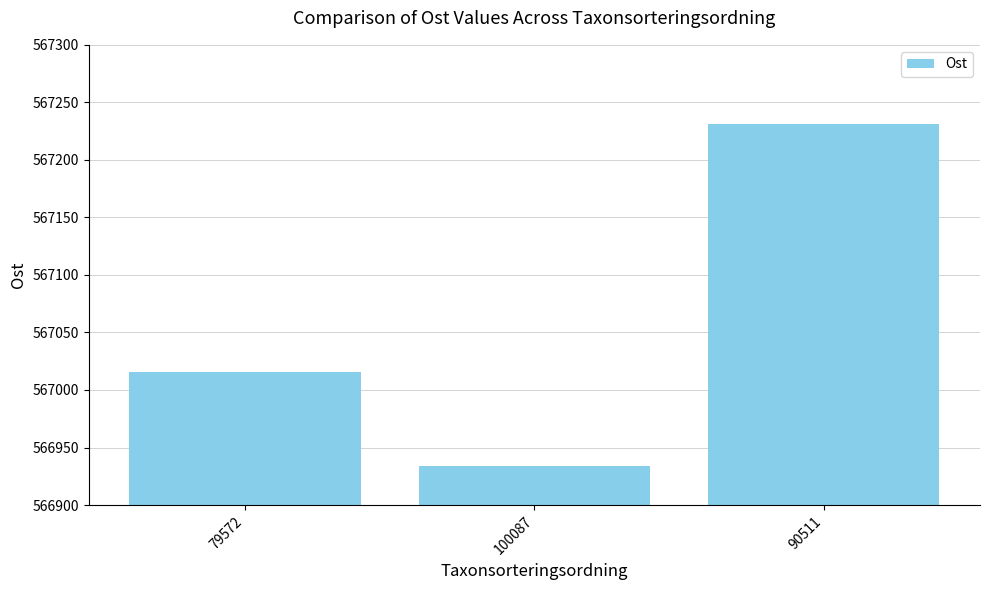

What is the difference between the values at 100087 and 79572?

82